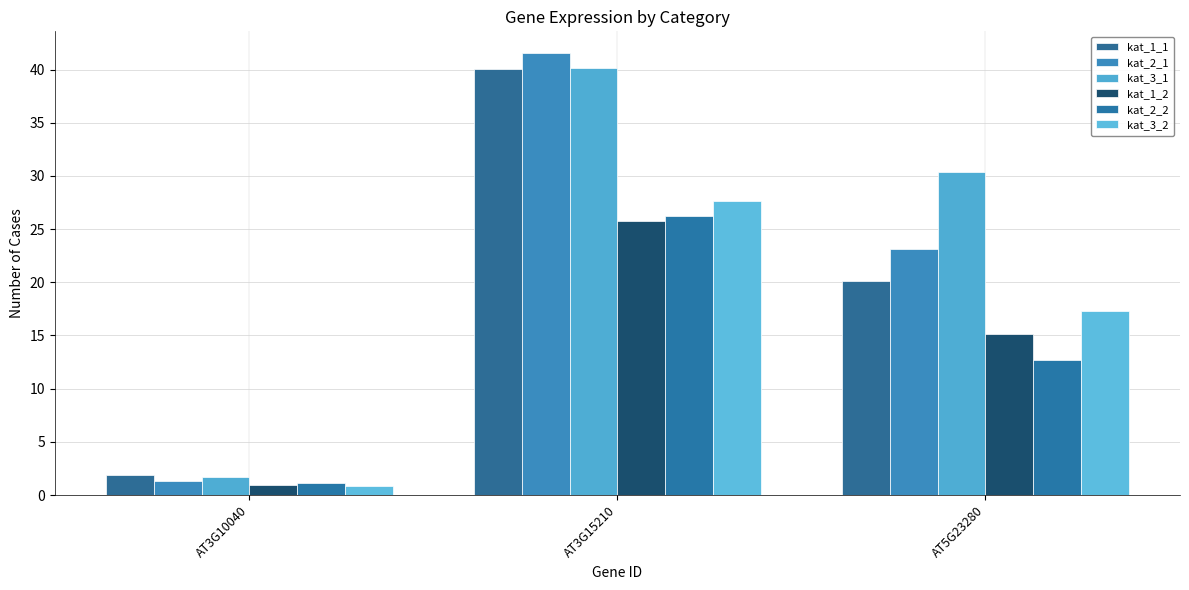

What is the smallest value displayed?

0.8